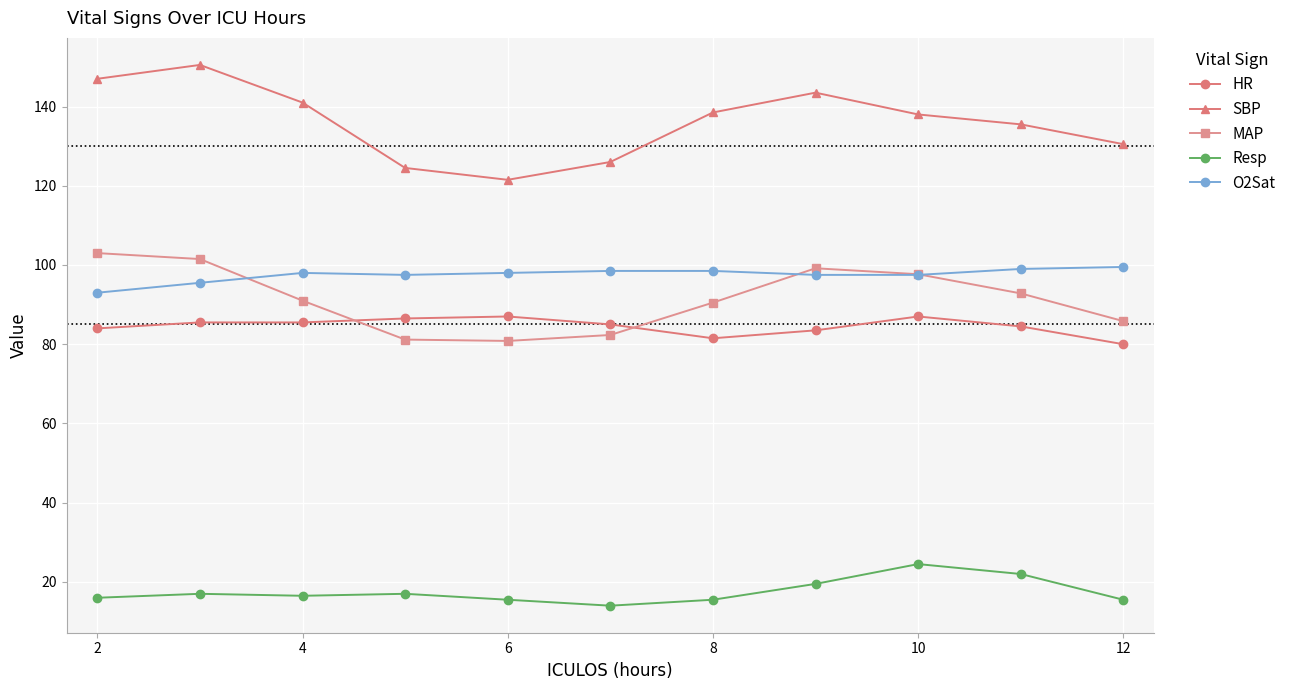

True or false: HR and Resp cross at least once.

False